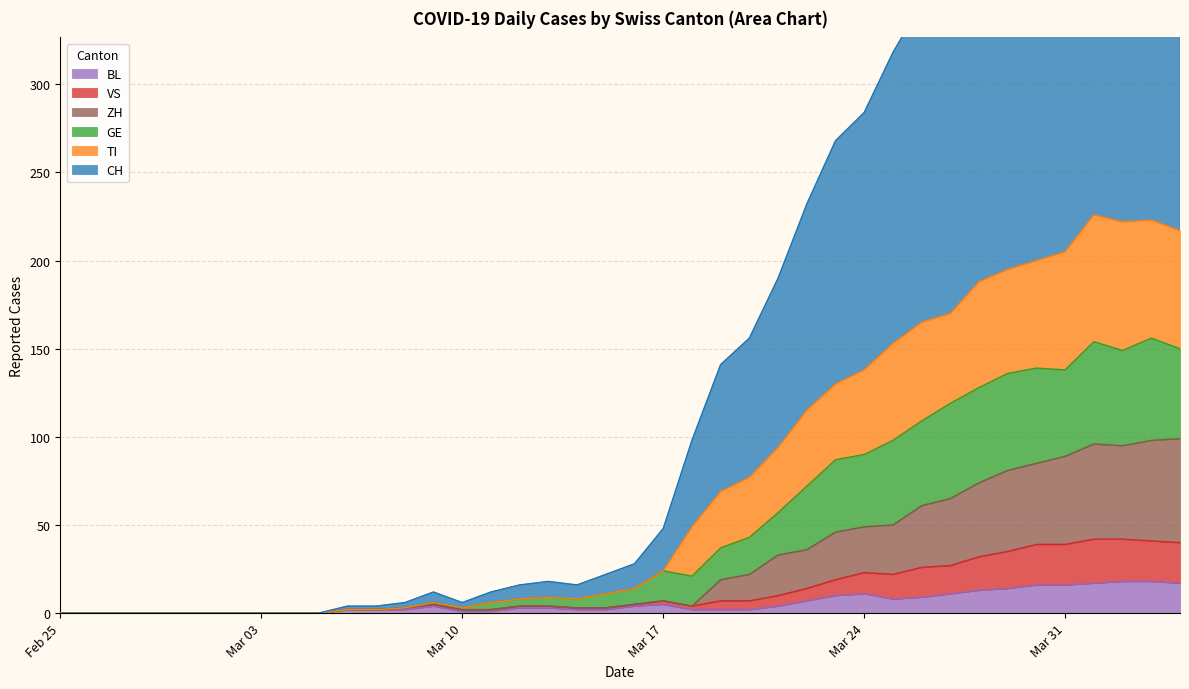

Reading left to right, list all the values displayed in this chart.

CH: 0	0	0	0	0	0	0	0	0	0	4	4	6	12	6	12	16	18	16	22	28	48	98	141	156	190	232	268	284	318	346	357	394	406	446	461	508	501	507	497
TI: 0	0	0	0	0	0	0	0	0	0	2	2	3	6	3	6	8	9	8	11	14	24	49	69	77	94	115	130	138	153	165	170	188	195	200	205	226	222	223	217
GE: 0	0	0	0	0	0	0	0	0	0	2	2	3	6	3	6	8	9	8	11	14	24	21	37	43	57	72	87	90	98	109	119	128	136	139	138	154	149	156	150
VS: 0	0	0	0	0	0	0	0	0	0	2	2	3	5	2	2	4	4	3	3	5	7	4	7	7	10	14	19	23	22	26	27	32	35	39	39	42	42	41	40
BL: 0	0	0	0	0	0	0	0	0	0	2	2	2	4	1	1	3	3	2	2	4	5	2	2	2	4	7	10	11	8	9	11	13	14	16	16	17	18	18	17
ZH: 0	0	0	0	0	0	0	0	0	0	2	2	3	5	2	2	4	4	3	3	5	7	4	19	22	33	36	46	49	50	61	65	74	81	85	89	96	95	98	99